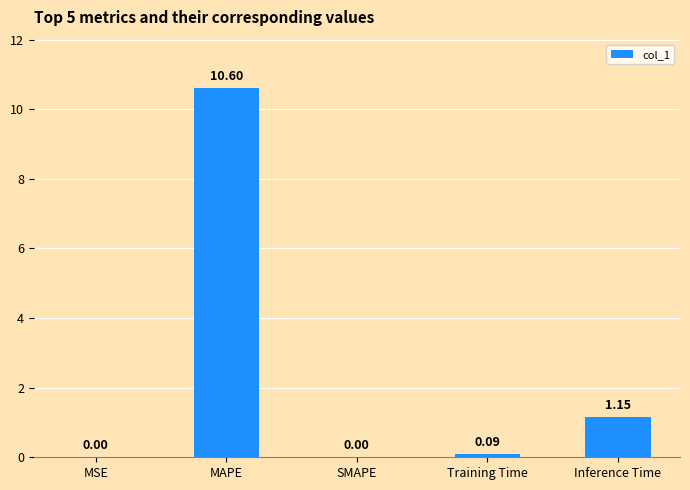

At which label is the value closest to 5?

Inference Time